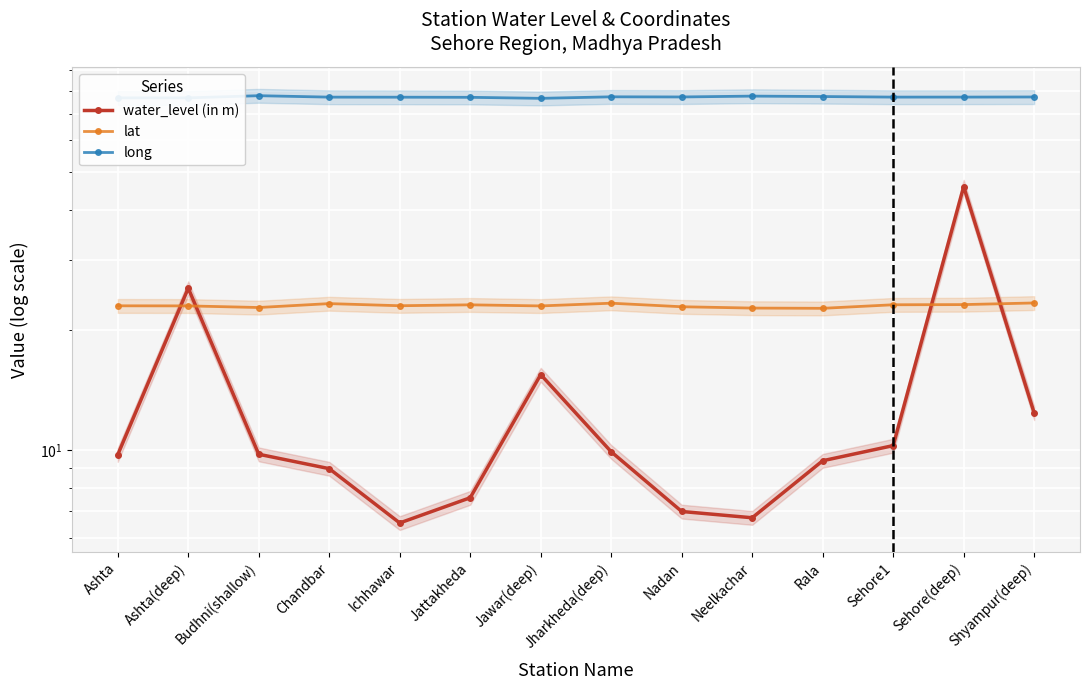

At Ashta, list the series in order from smallest to largest.

water_level (in m), lat, long